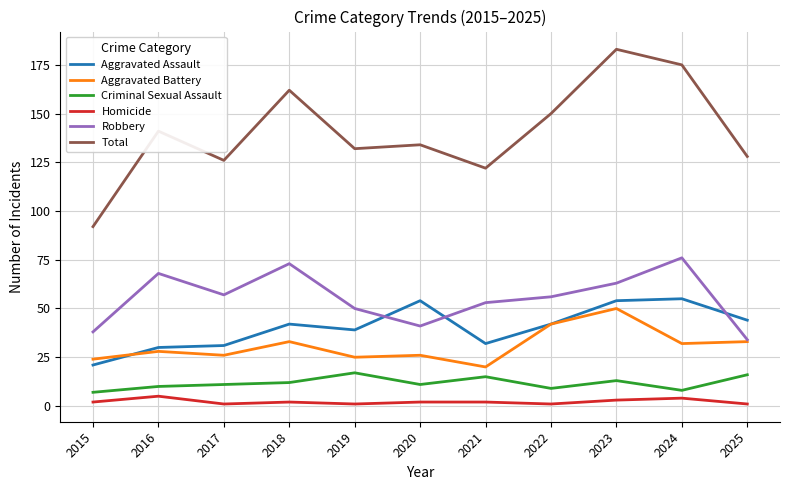

What is the sum of all Aggravated Assault values?

444